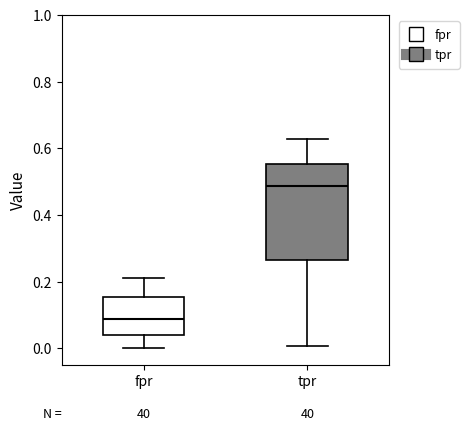

Where does the lower whisker of the box for fpr end on the y-axis? The values are not printed on the chart, so give them approximately, as read against the axis.

0.00